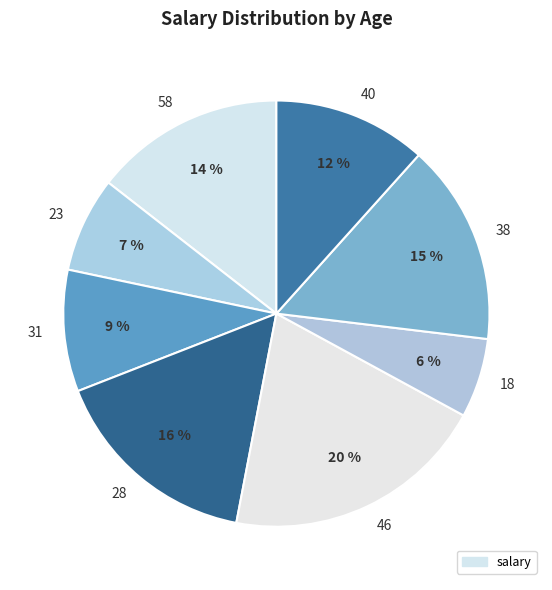

To the nearest percent, what is the average slice percentage?

12%